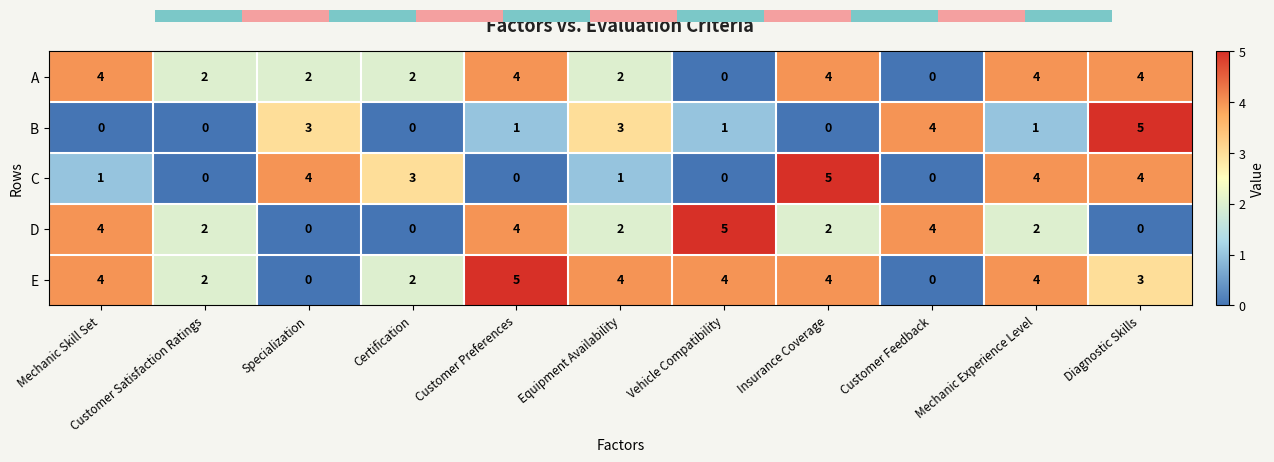

Reading right to left, list all the values displayed in this chart.

A: Diagnostic Skills=4	Mechanic Experience Level=4	Customer Feedback=0	Insurance Coverage=4	Vehicle Compatibility=0	Equipment Availability=2	Customer Preferences=4	Certification=2	Specialization=2	Customer Satisfaction Ratings=2	Mechanic Skill Set=4
B: Diagnostic Skills=5	Mechanic Experience Level=1	Customer Feedback=4	Insurance Coverage=0	Vehicle Compatibility=1	Equipment Availability=3	Customer Preferences=1	Certification=0	Specialization=3	Customer Satisfaction Ratings=0	Mechanic Skill Set=0
C: Diagnostic Skills=4	Mechanic Experience Level=4	Customer Feedback=0	Insurance Coverage=5	Vehicle Compatibility=0	Equipment Availability=1	Customer Preferences=0	Certification=3	Specialization=4	Customer Satisfaction Ratings=0	Mechanic Skill Set=1
D: Diagnostic Skills=0	Mechanic Experience Level=2	Customer Feedback=4	Insurance Coverage=2	Vehicle Compatibility=5	Equipment Availability=2	Customer Preferences=4	Certification=0	Specialization=0	Customer Satisfaction Ratings=2	Mechanic Skill Set=4
E: Diagnostic Skills=3	Mechanic Experience Level=4	Customer Feedback=0	Insurance Coverage=4	Vehicle Compatibility=4	Equipment Availability=4	Customer Preferences=5	Certification=2	Specialization=0	Customer Satisfaction Ratings=2	Mechanic Skill Set=4